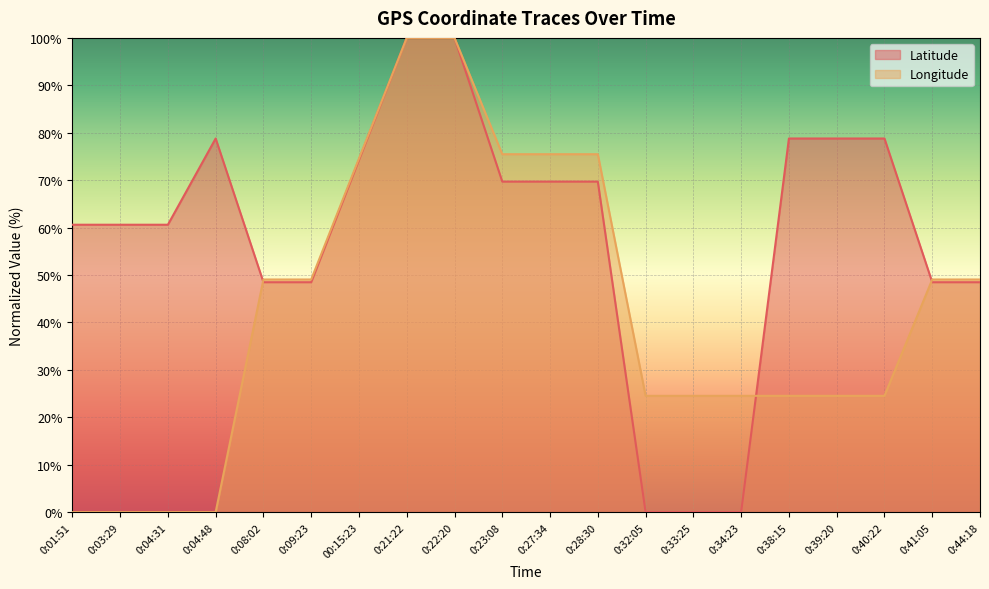

What is the total value across all series at 0:22:20?

200.0